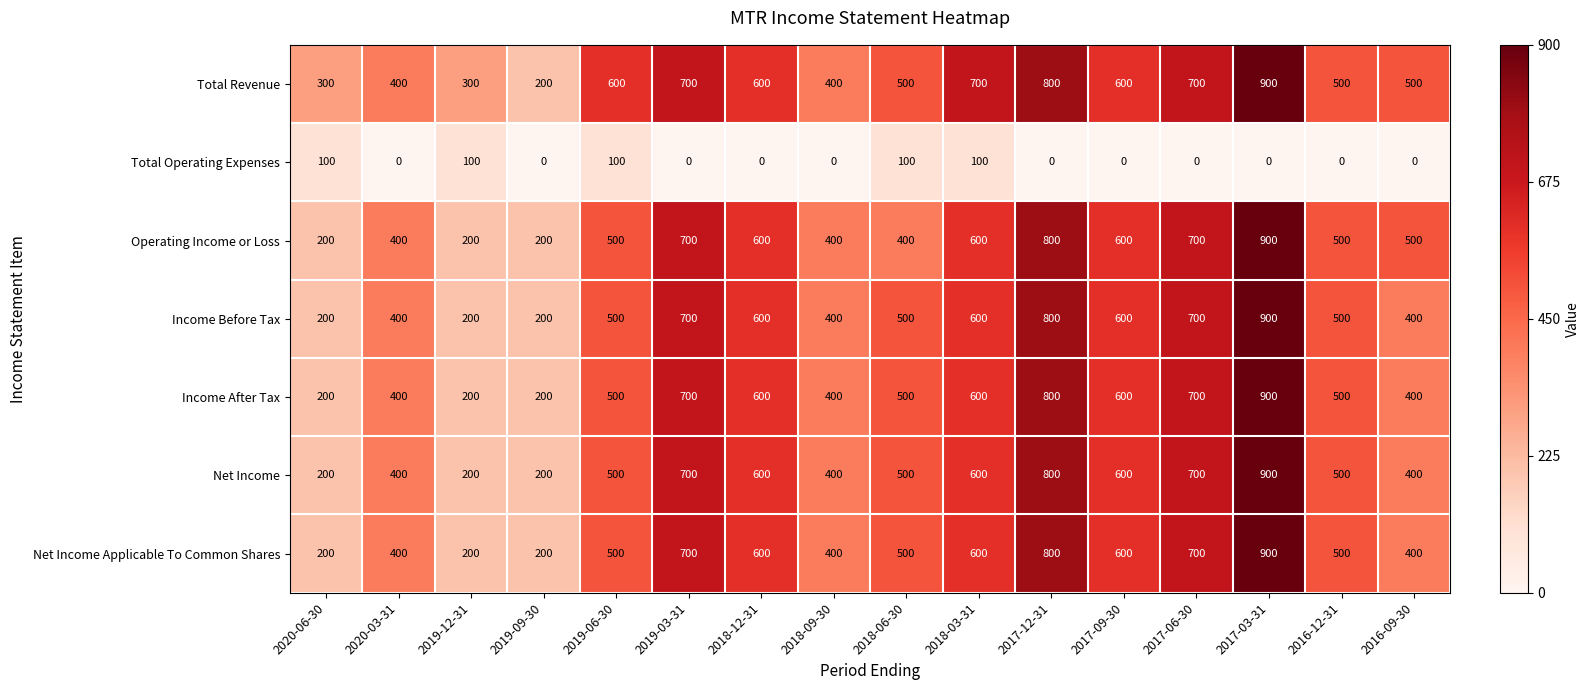

How many Income After Tax values are between 400 and 700?

11